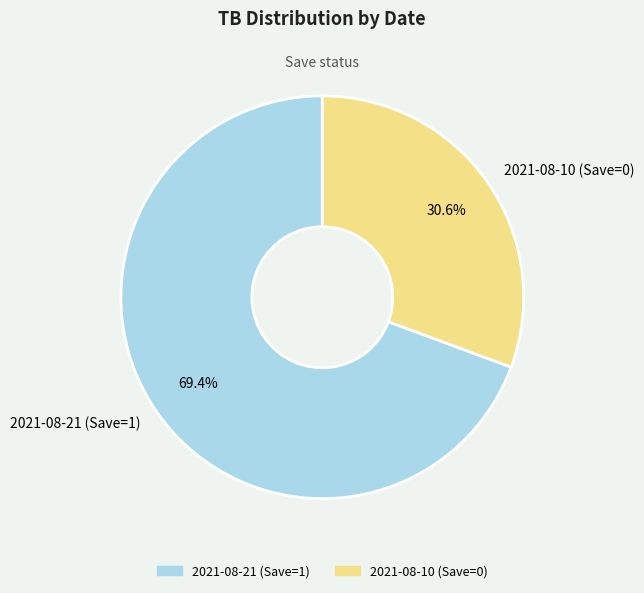

Is 2021-08-10 (Save=0) the majority of the pie?

No